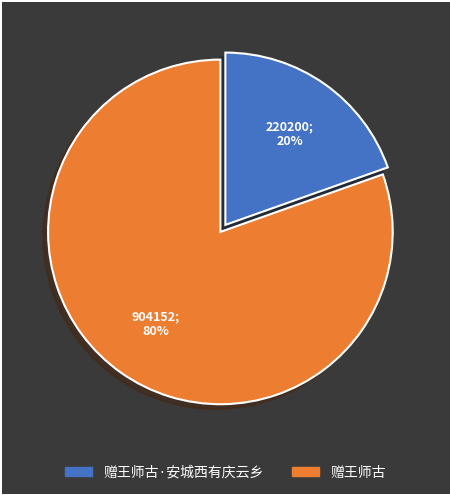

Does 赠王师古 account for over 50% of the chart?

Yes